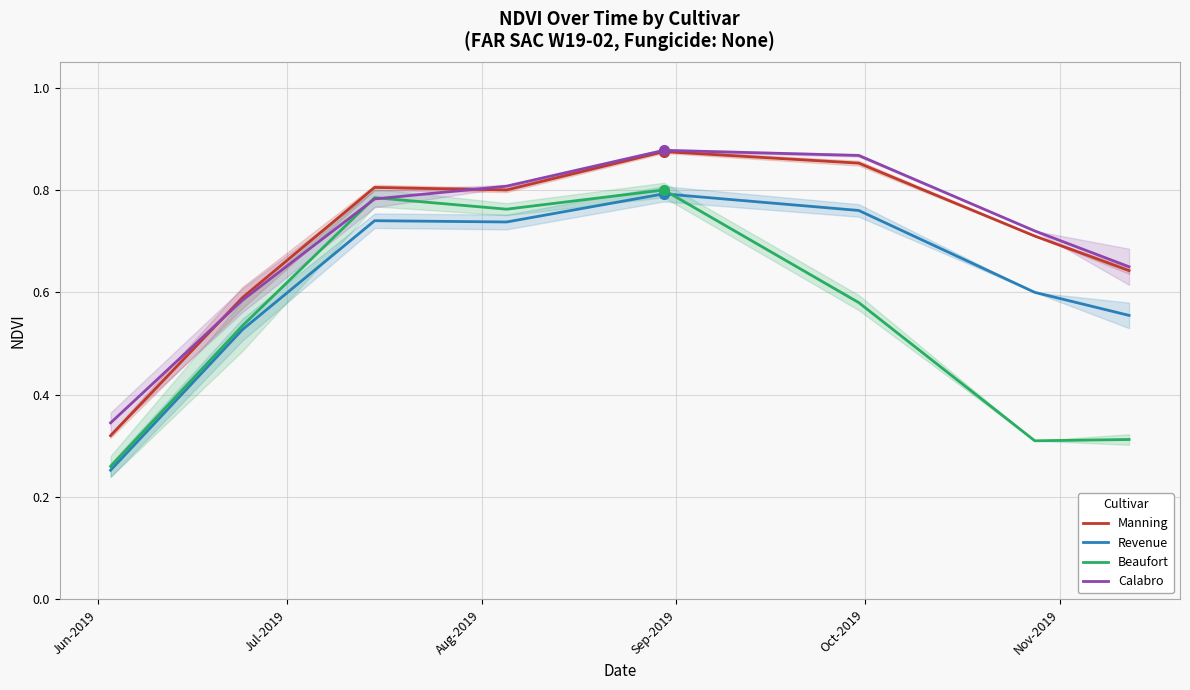

At how many categories does at least one series exceed 0?

8